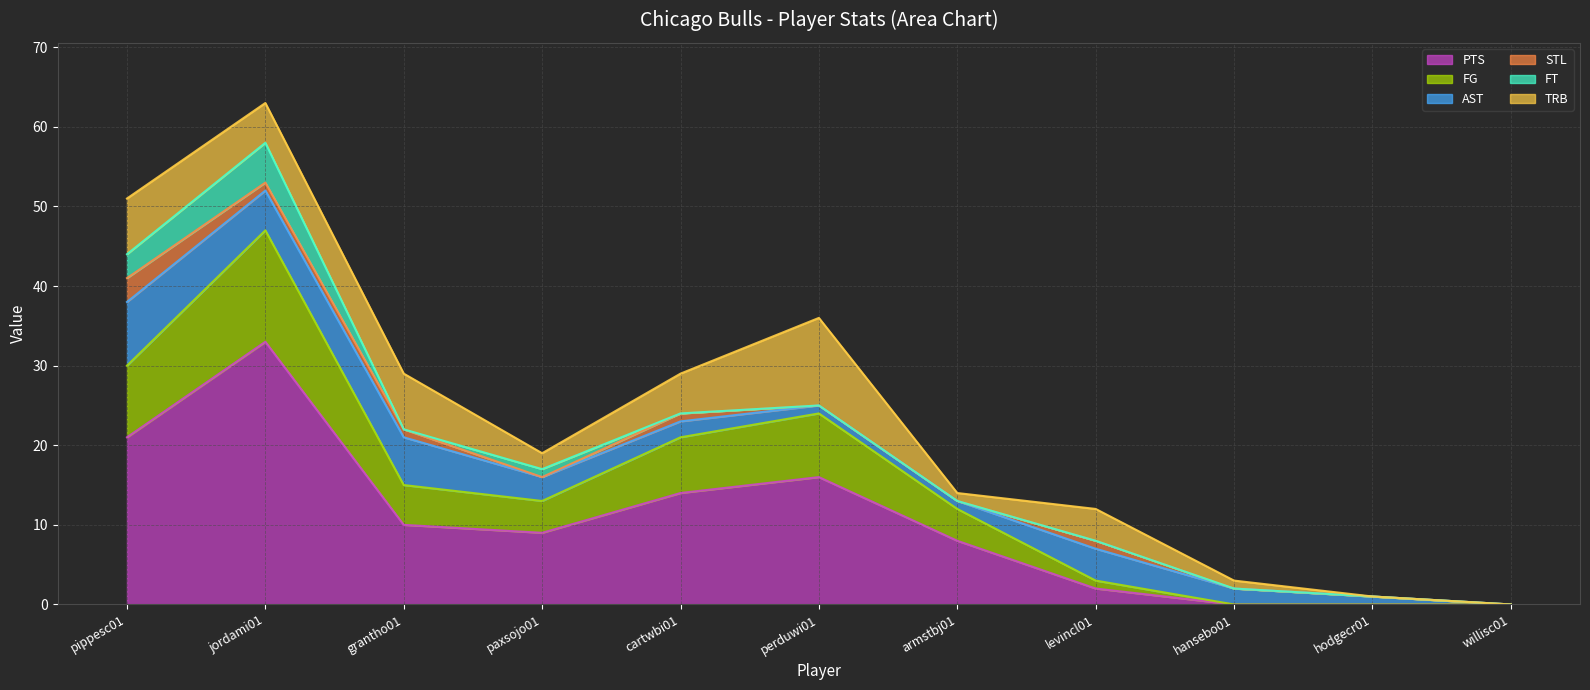

Which series changed the most between paxsojo01 and armstbj01?

AST